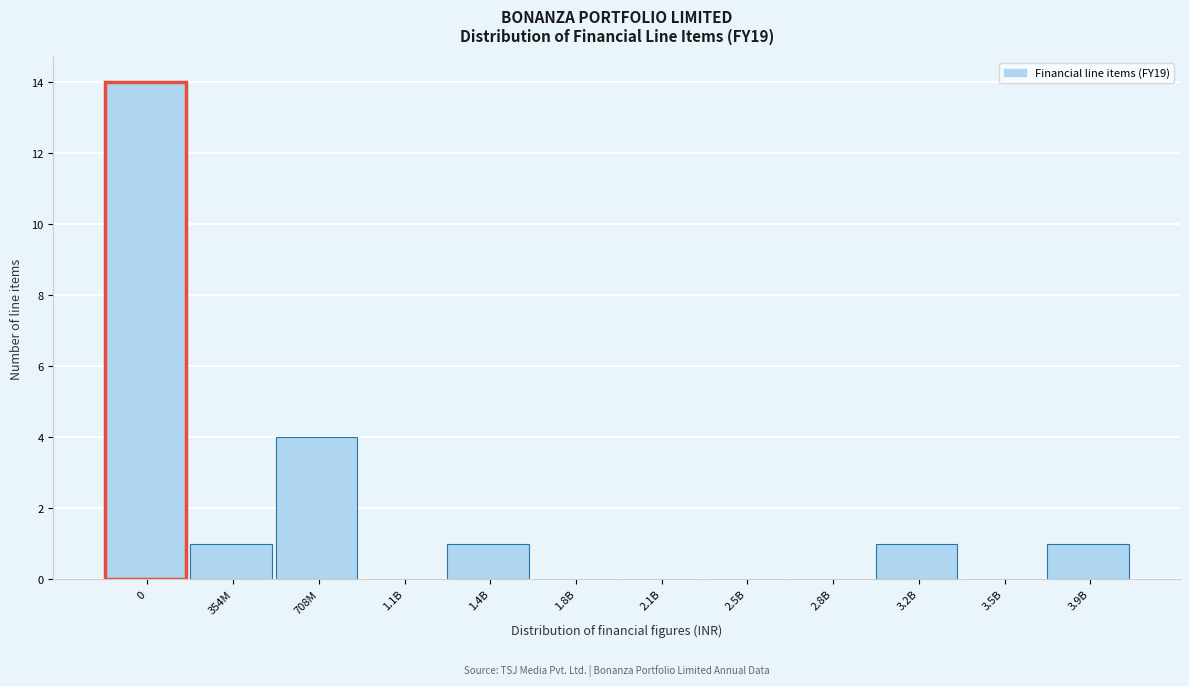

Reading left to right, what are all the values shown in this chart?

0=14	354M=1	708M=4	1.1B=0	1.4B=1	1.8B=0	2.1B=0	2.5B=0	2.8B=0	3.2B=1	3.5B=0	3.9B=1